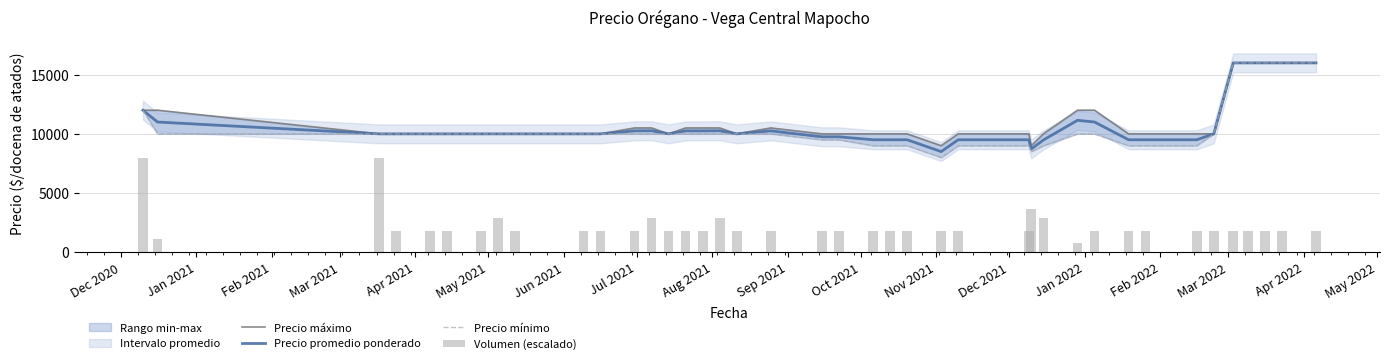

Which series has the widest spread of values?

Precio mínimo